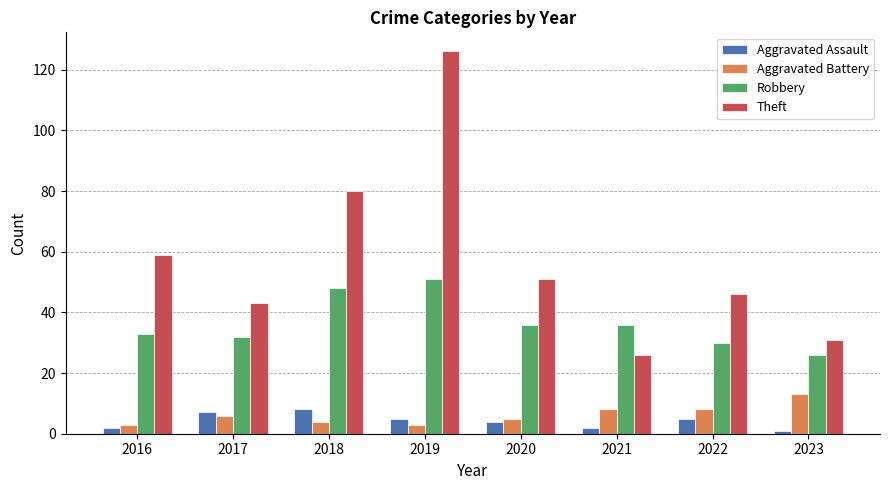

What is the total value across all series at 2022?

89